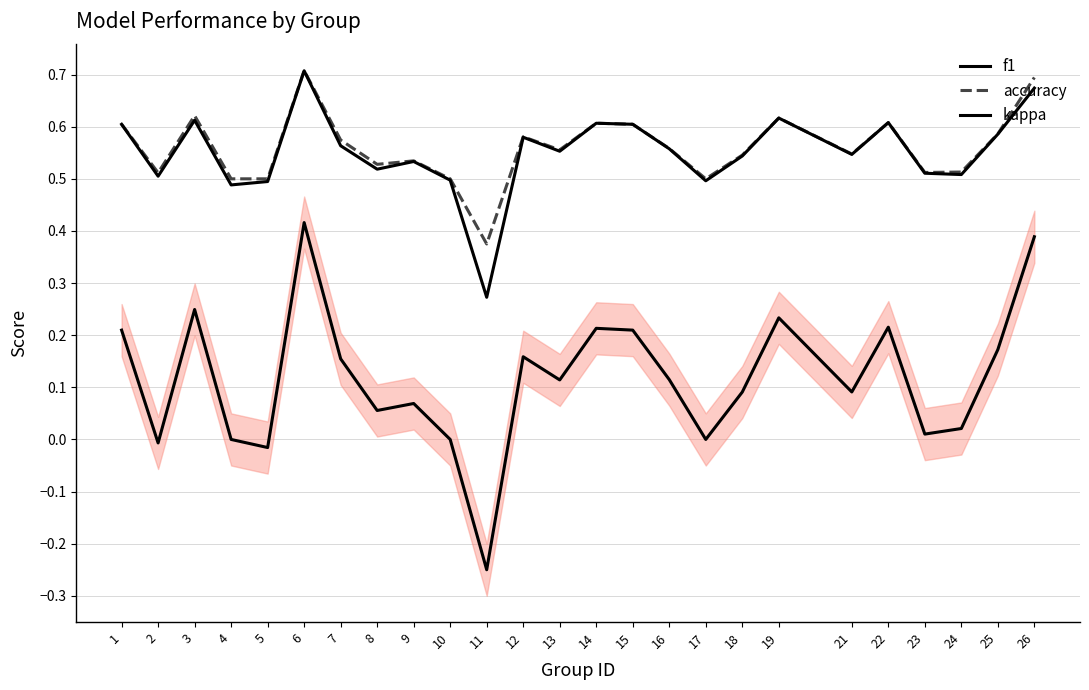

What are all the series names shown in the legend?

f1, accuracy, kappa